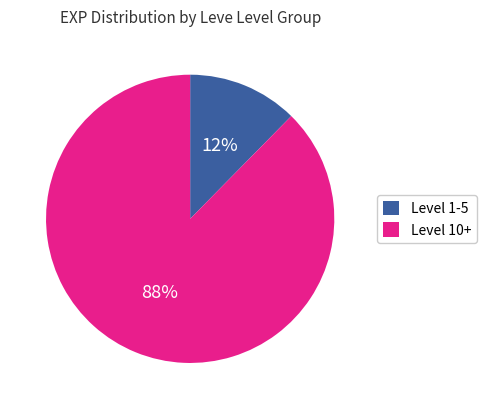

Which category has the smallest portion of the pie?

Level 1-5